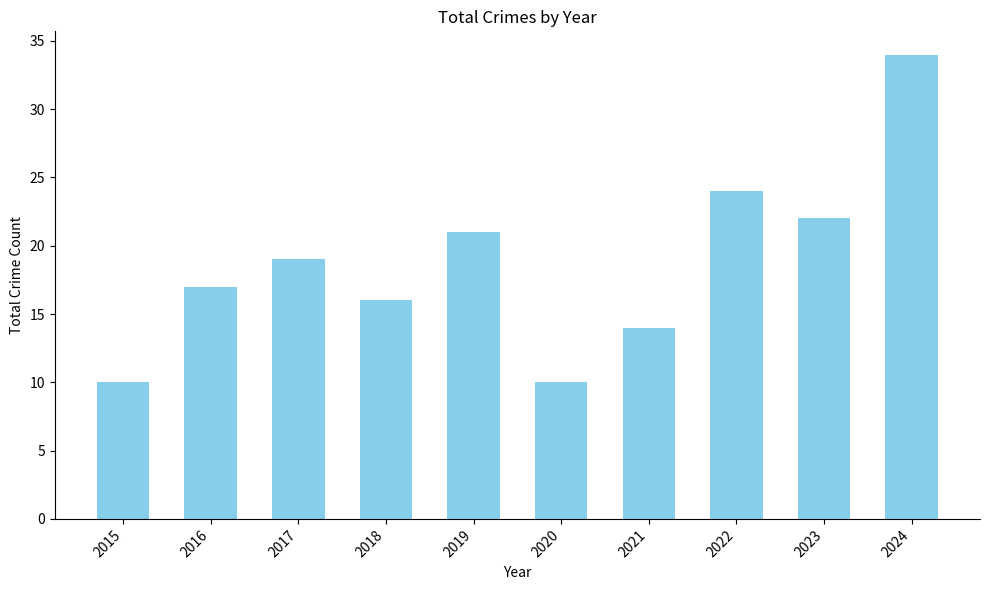

Approximately how many times larger is the value at 2019 compared to 2020?

2.1